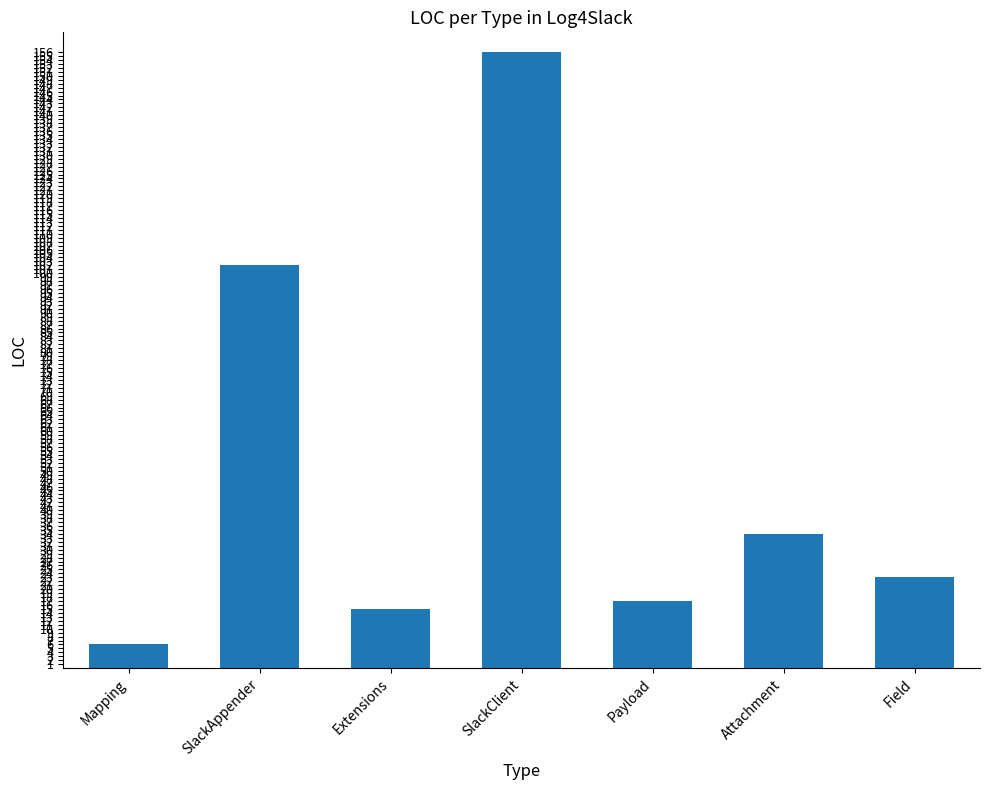

The value at Attachment is 22. True or false?

False